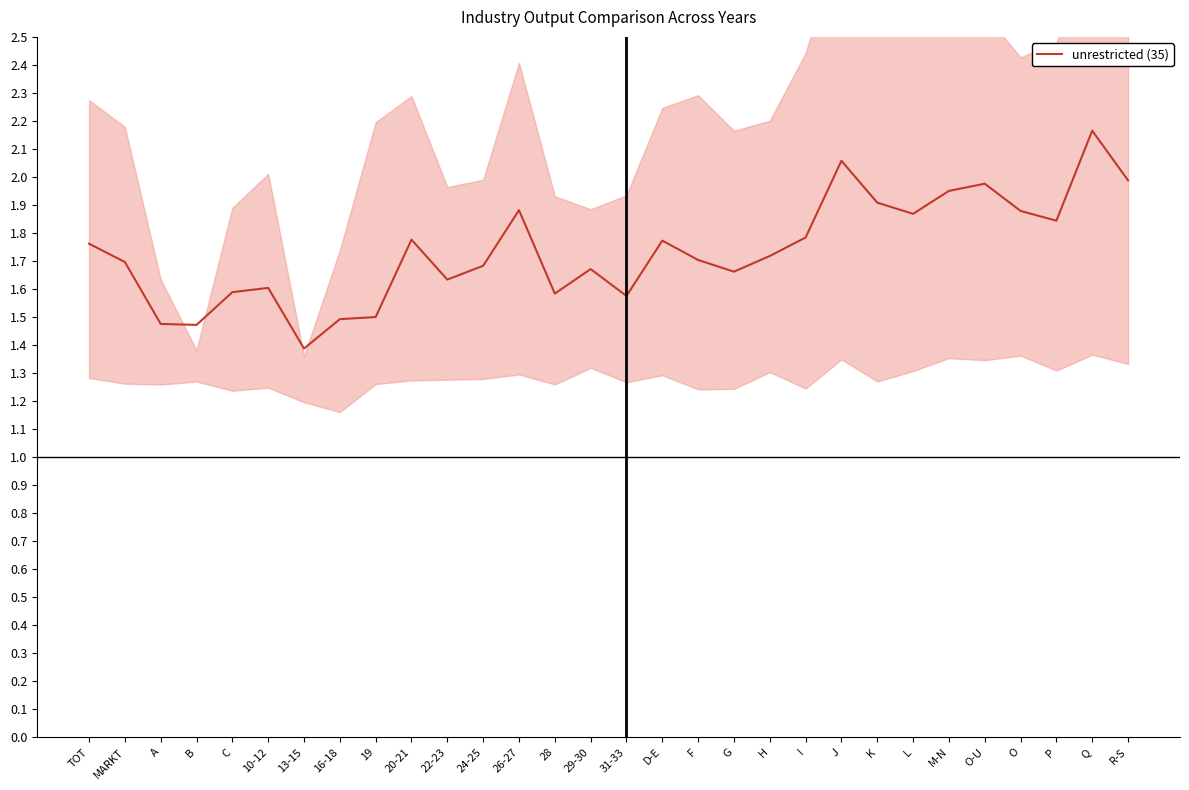

What position from the right is 29-30?

16